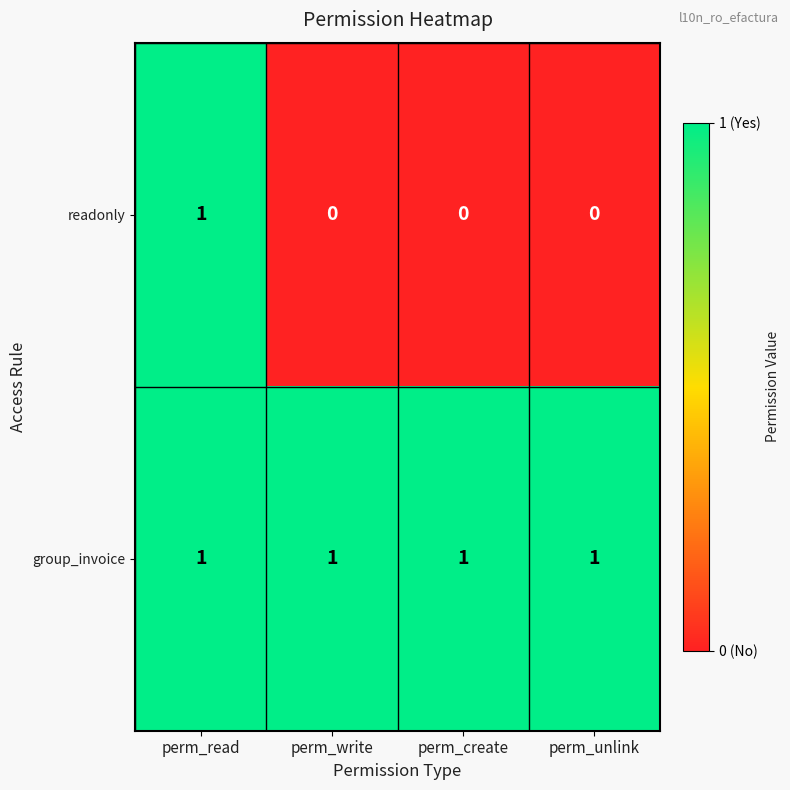

Is it true that readonly equals 0 at perm_write?

True